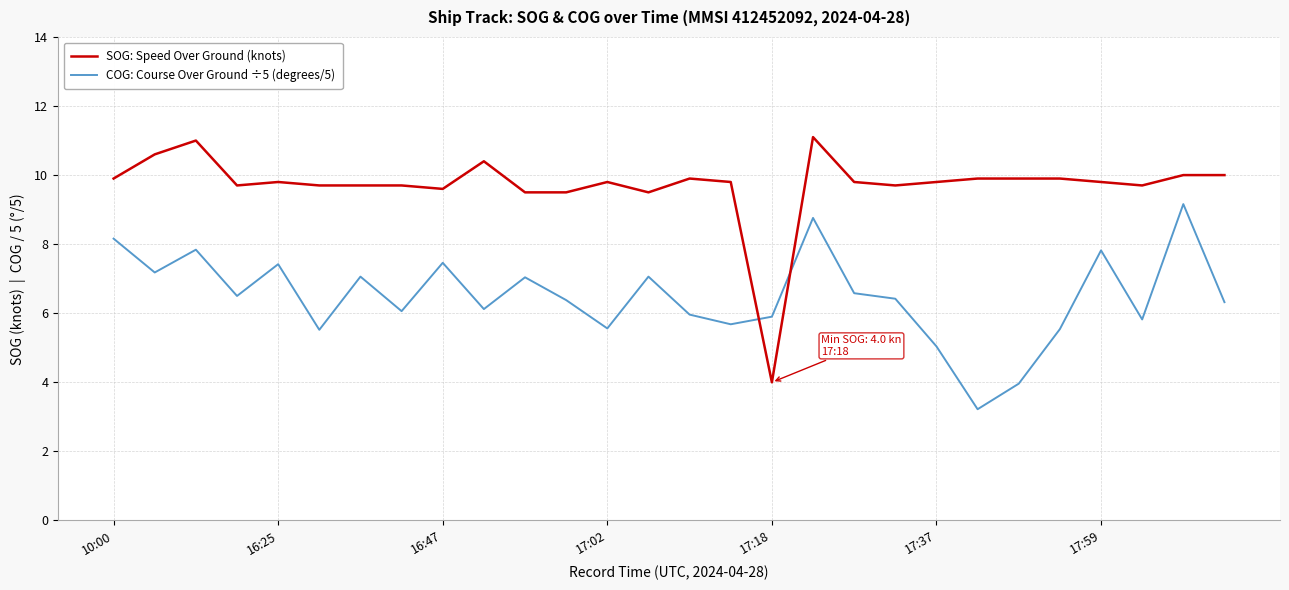

How many times do COG: Course Over Ground ÷5 (degrees/5) and SOG: Speed Over Ground (knots) cross each other?

2